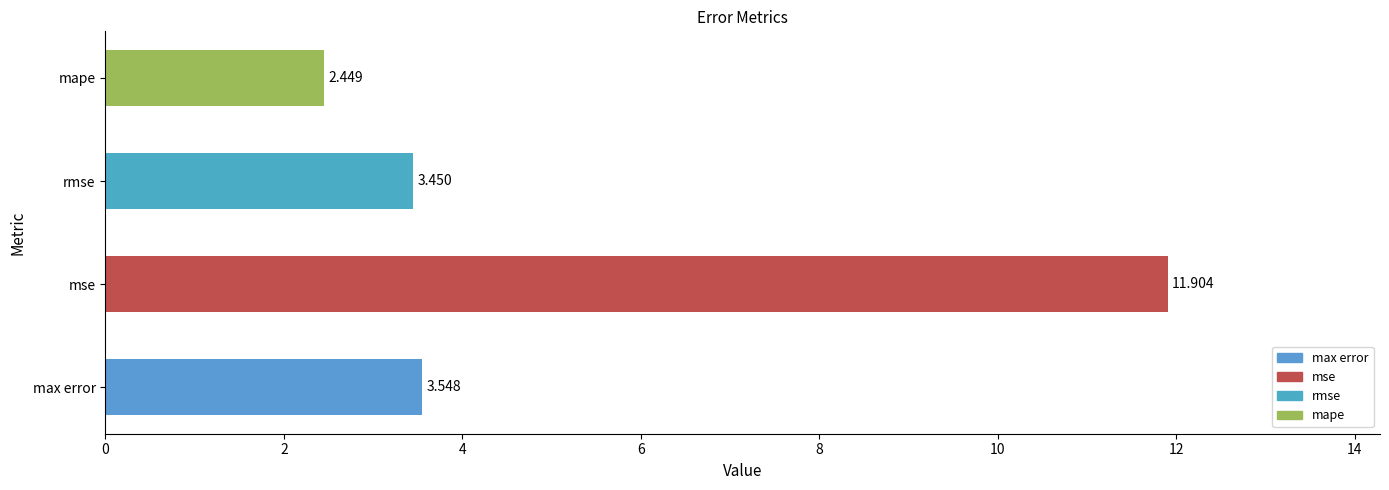

Which label corresponds to the largest value in the chart?

mse